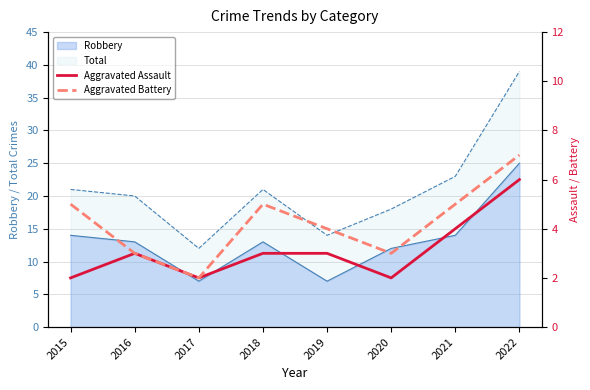

True or false: Total has a value of 31 at 2018.

False